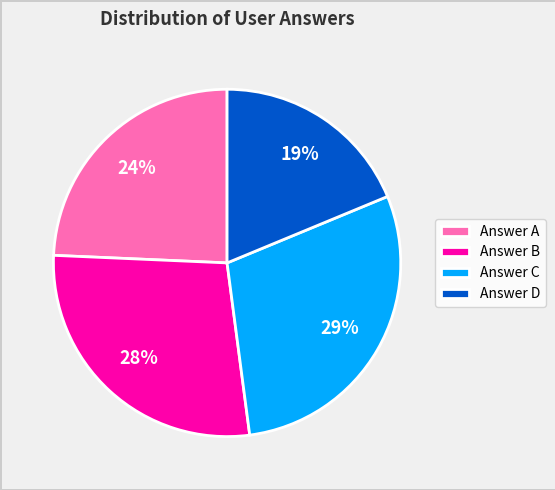

Is Answer B the majority of the pie?

No